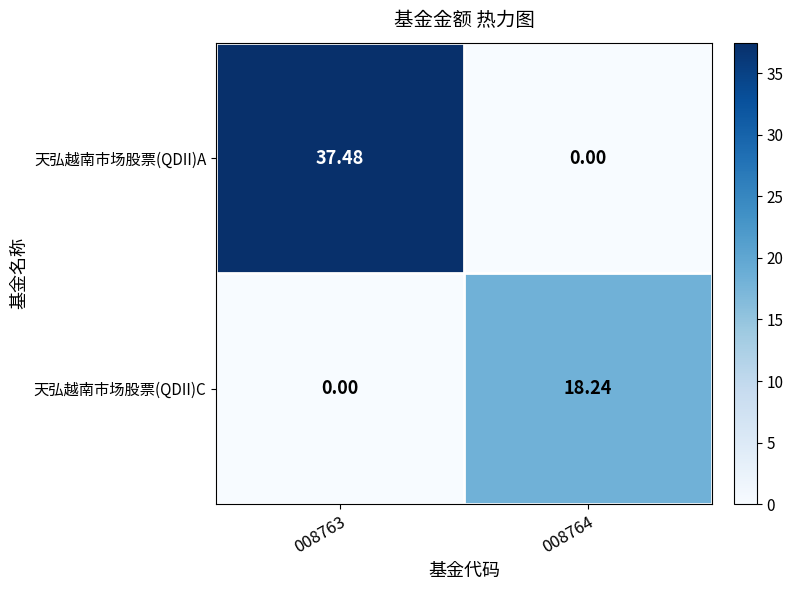

At 008763, list the series in order from largest to smallest.

天弘越南市场股票(QDII)A, 天弘越南市场股票(QDII)C